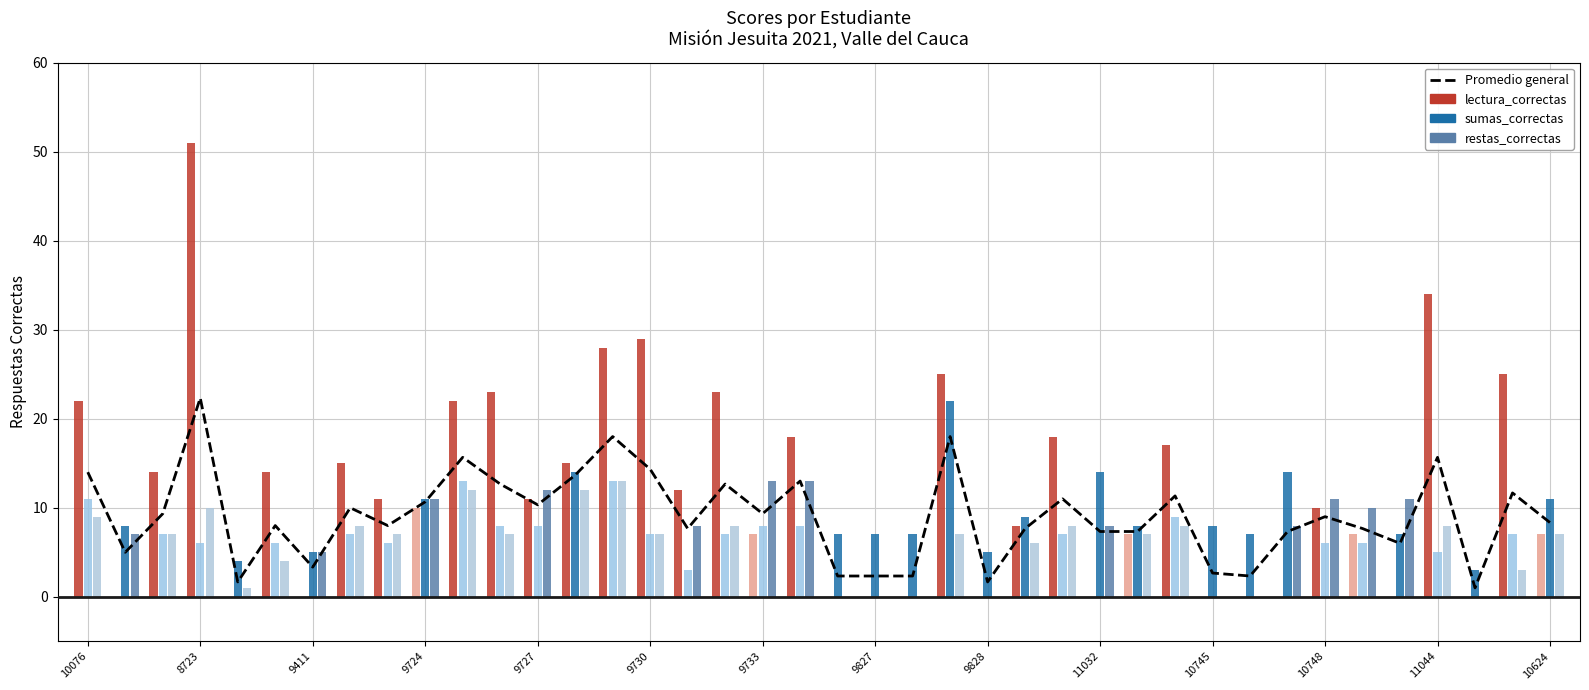

Are the bars horizontal?

No